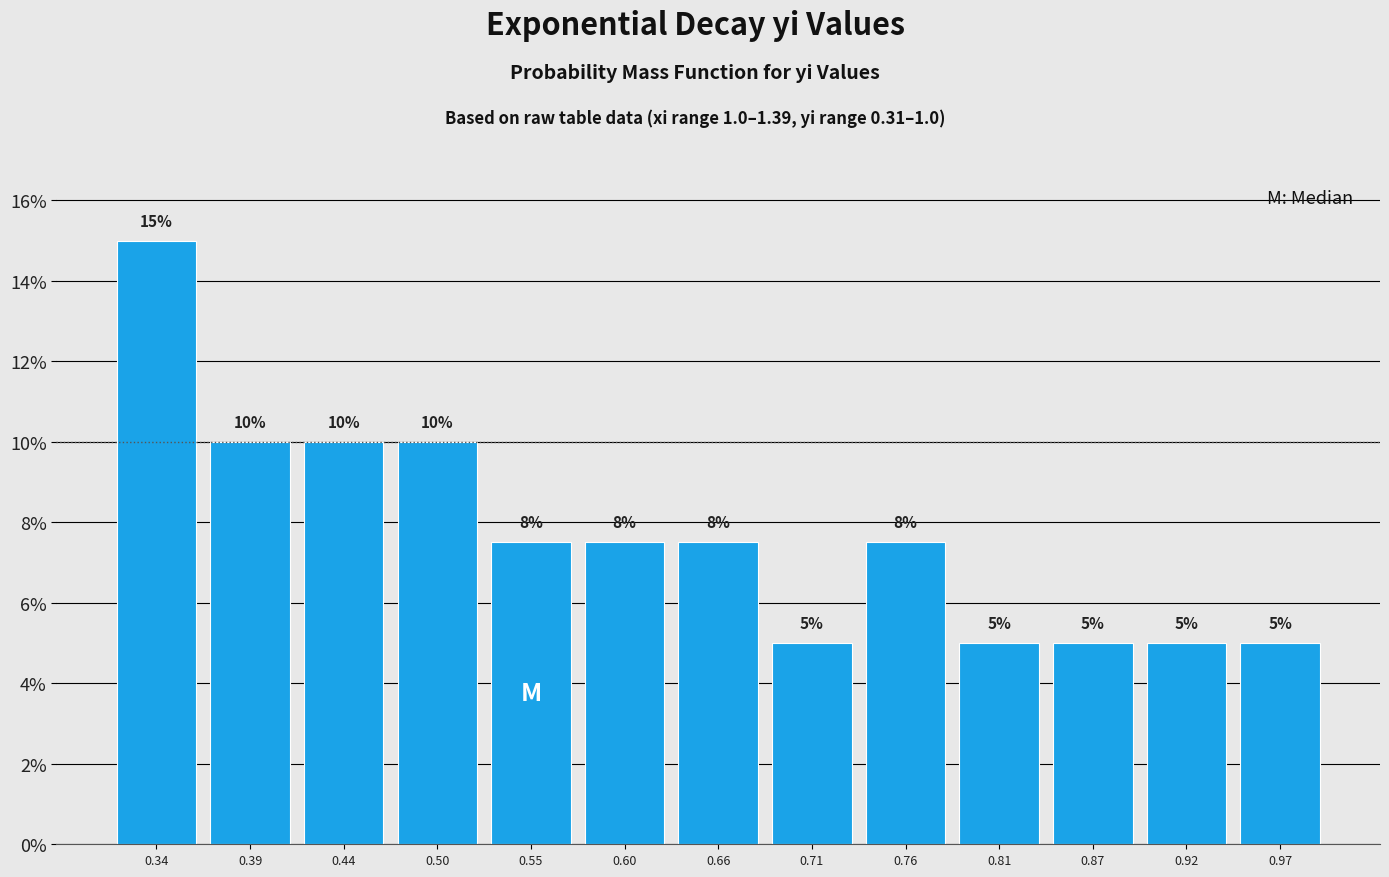

Count the values in the range 5 to 10.

12